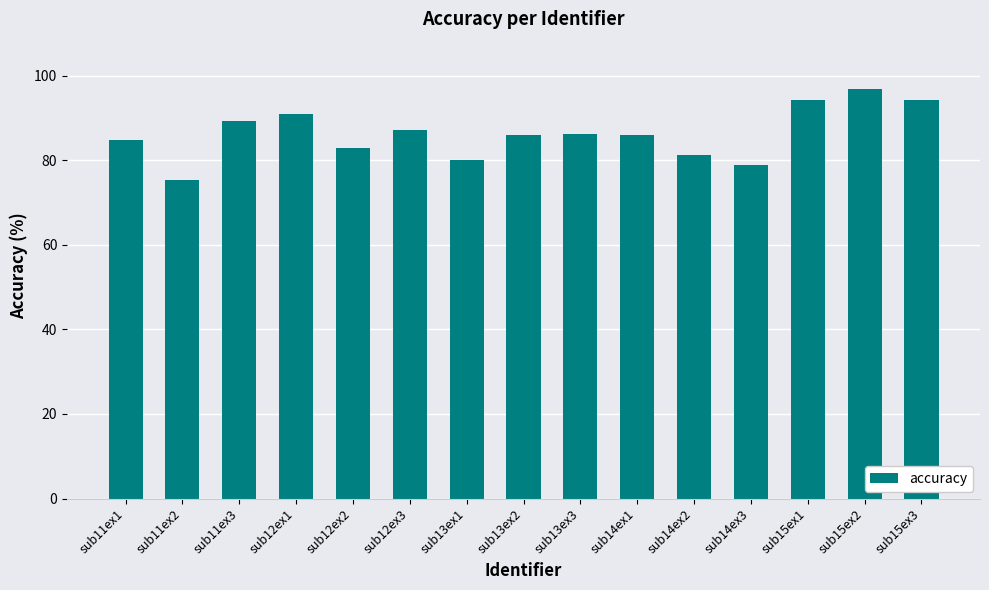

What is the approximate value at sub14ex1?

86.0